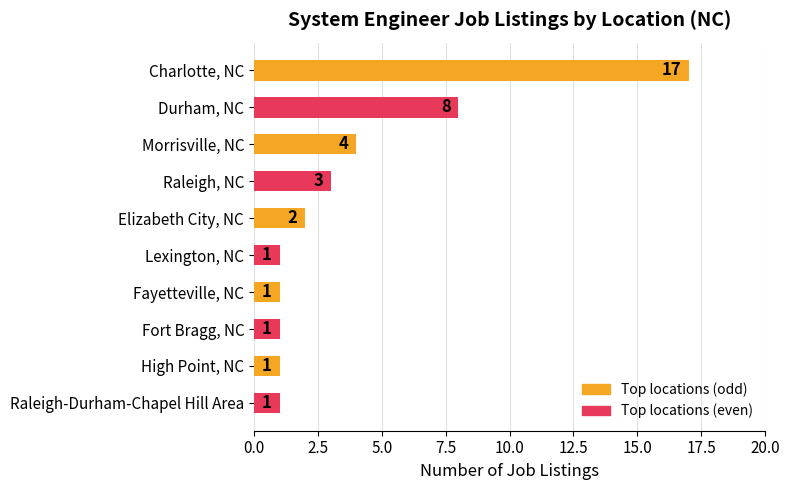

What is the label of the 10th bar from the top?

Raleigh-Durham-Chapel Hill Area